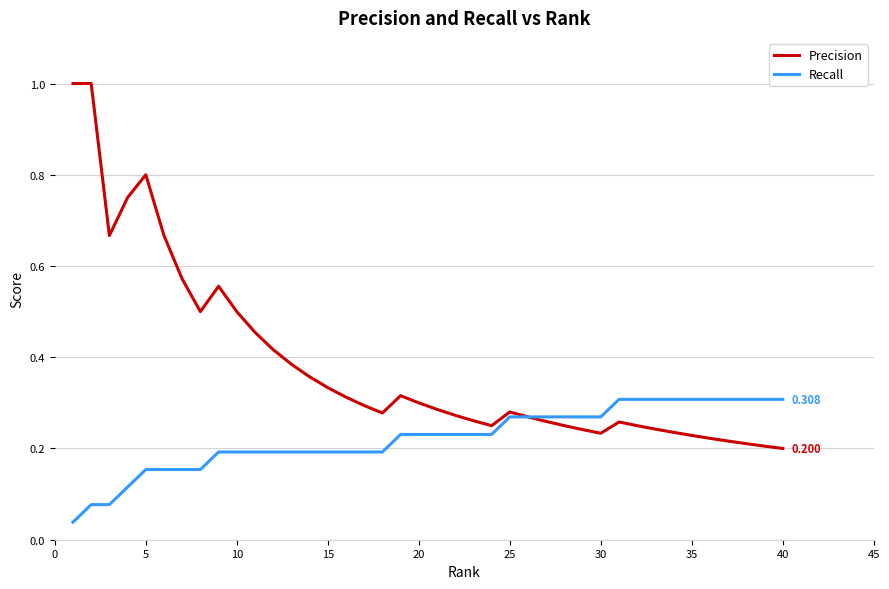

Rank the series by their average value, from highest to lowest.

Precision, Recall